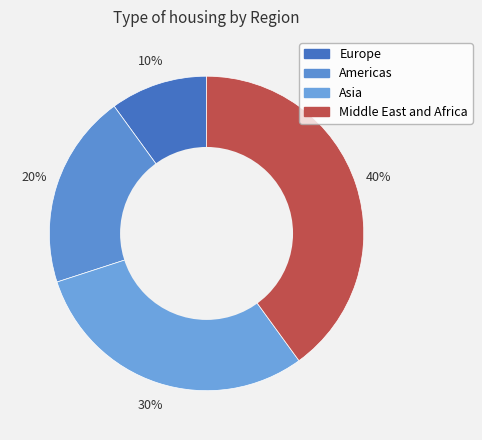

How many segments does this pie chart have?

4